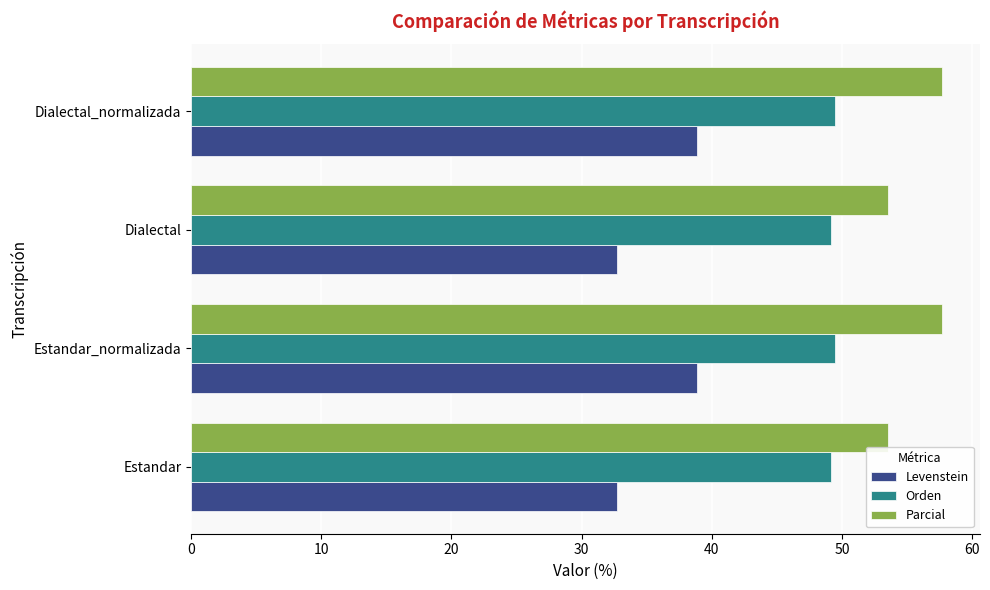

At how many categories does at least one series exceed 52?

4